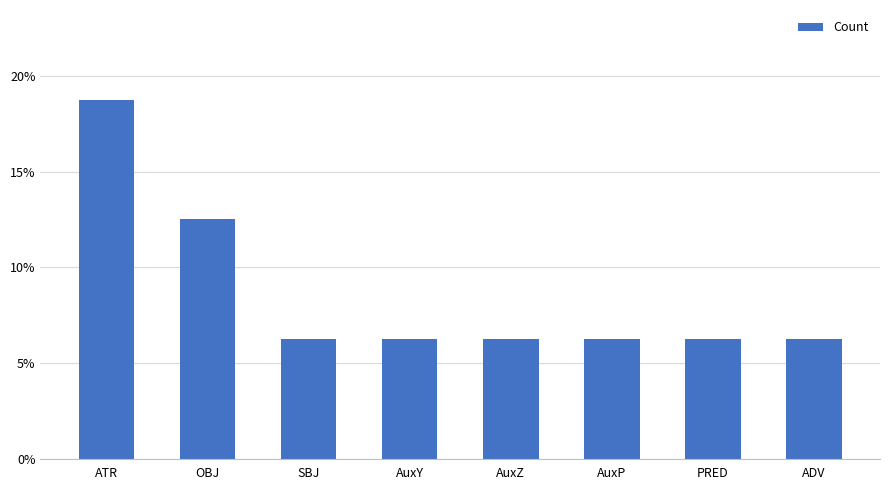

What is the sum of the values at OBJ and AuxP?

0.2